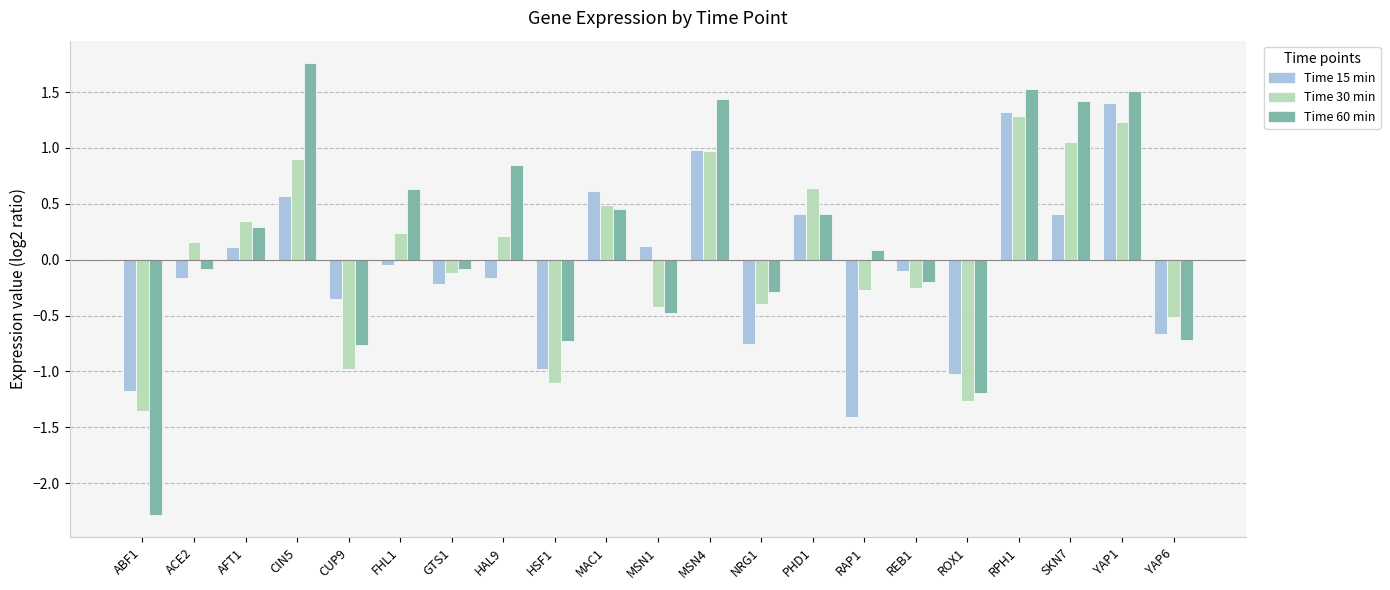

What is the total value across all series at RAP1?

-1.6